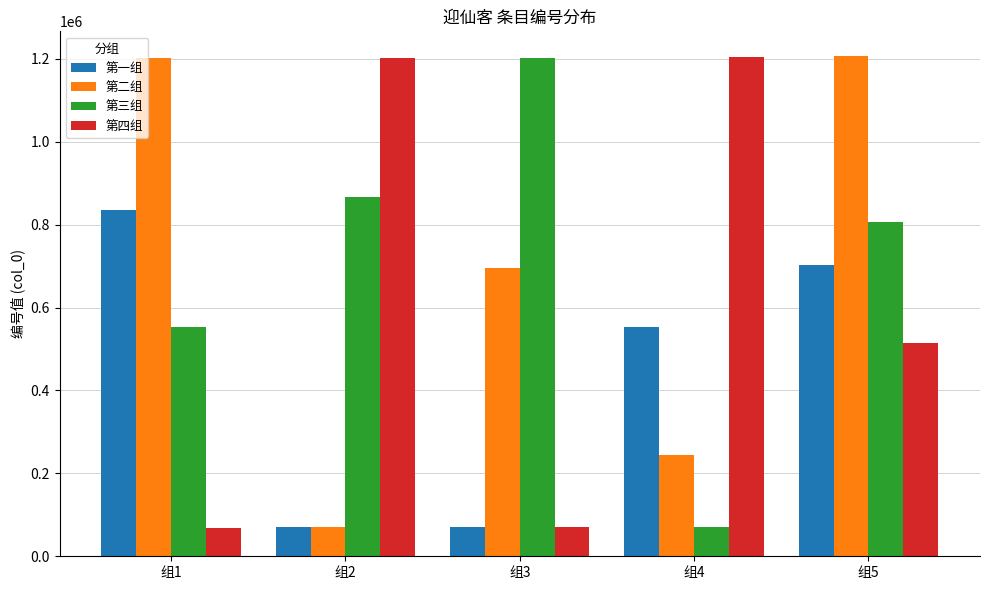

Are the bars horizontal?

No